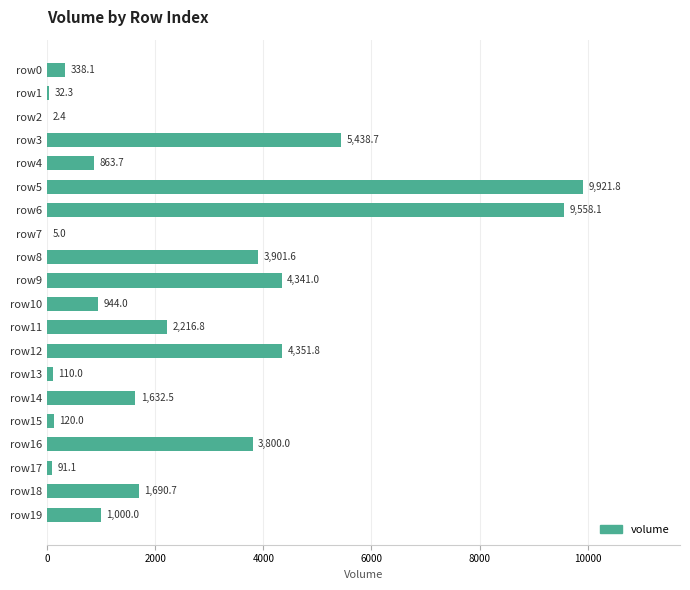

The chart shows a value of 4240.2 at row6. True or false?

False